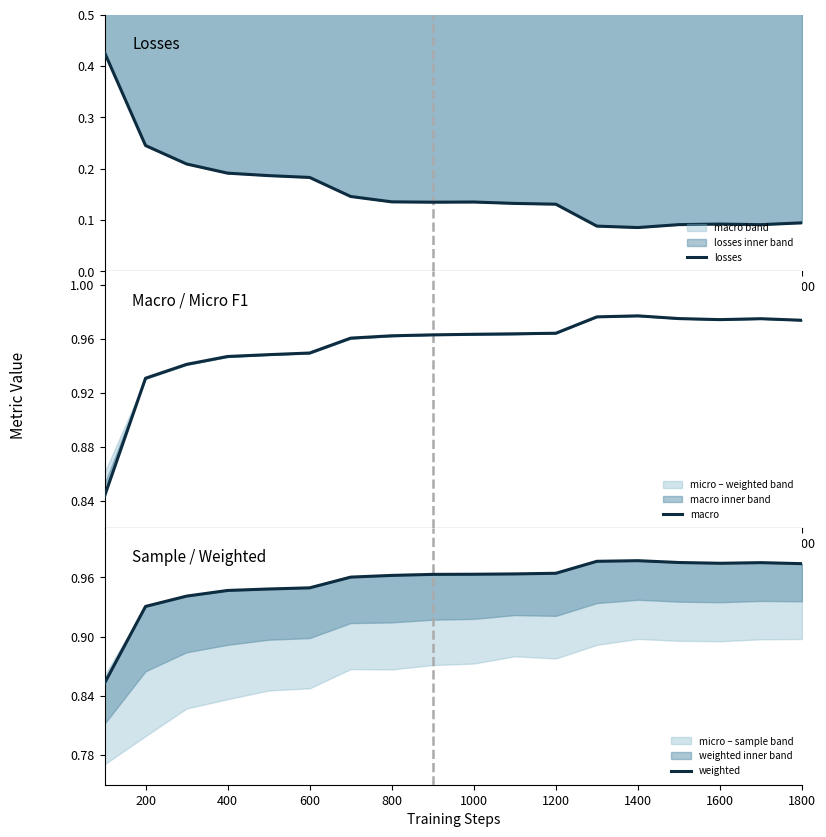

The value of macro at 1200 is 1.6. True or false?

False